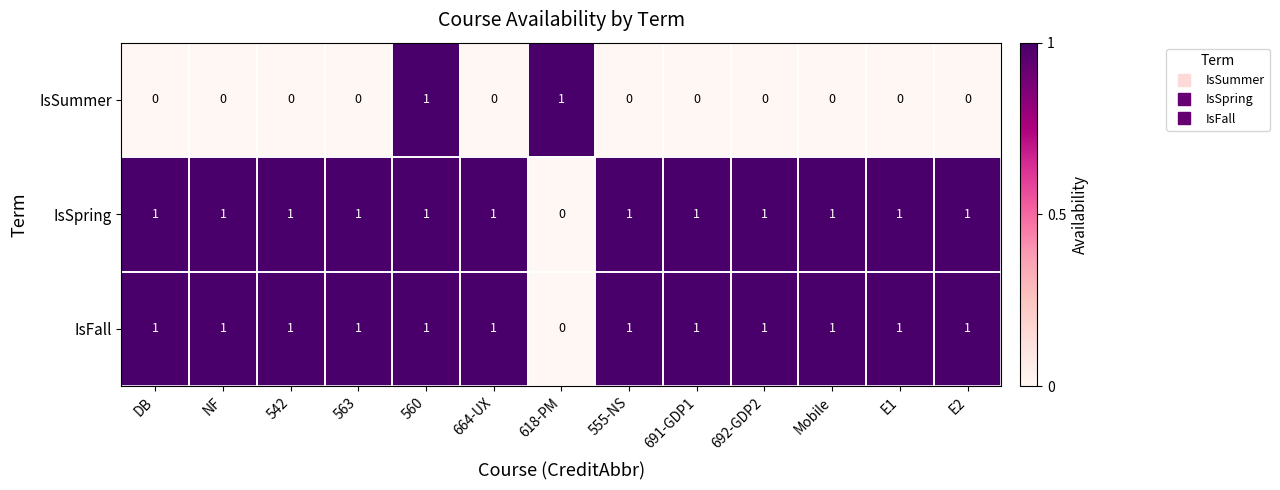

What is the sum of all IsSpring values?

12